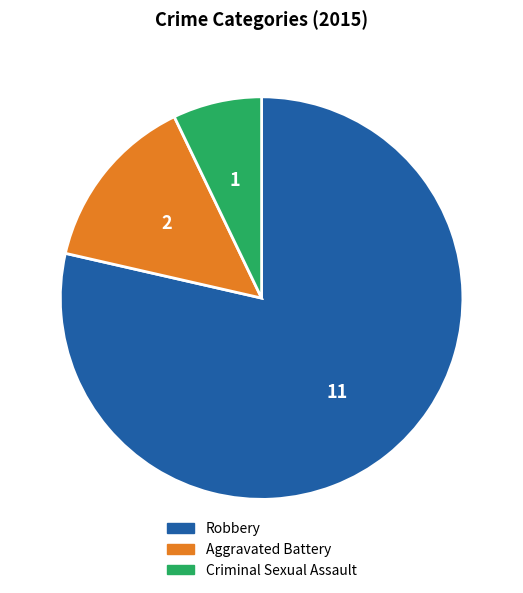

How many segments does this pie chart have?

3